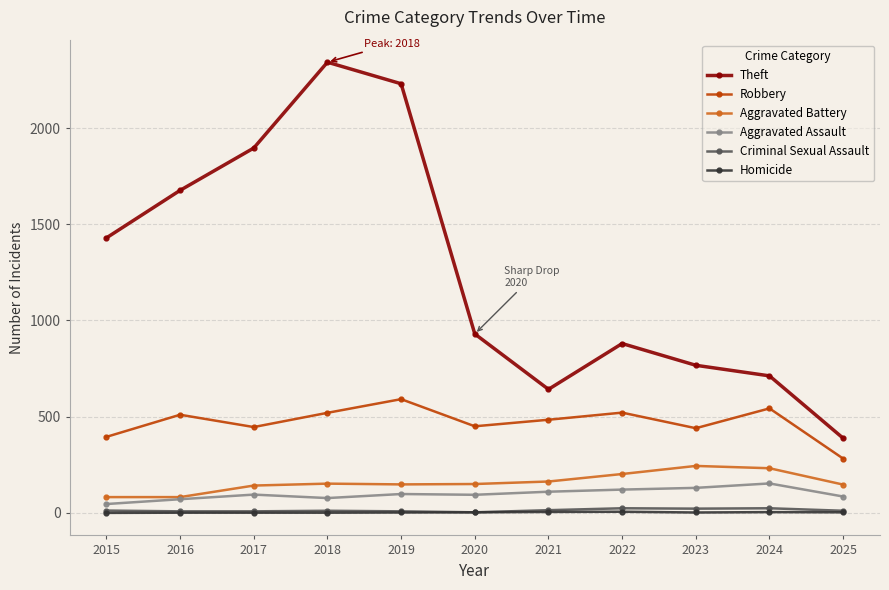

How many lines are shown in the chart?

6